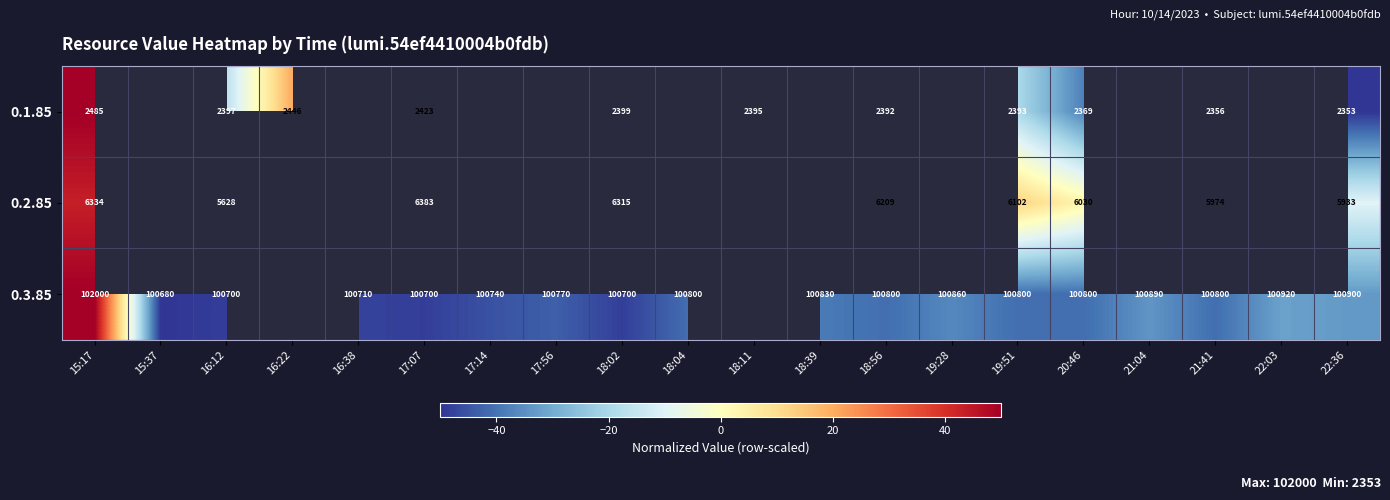

What is the spread (max minus min) of values at 22:36?

98547